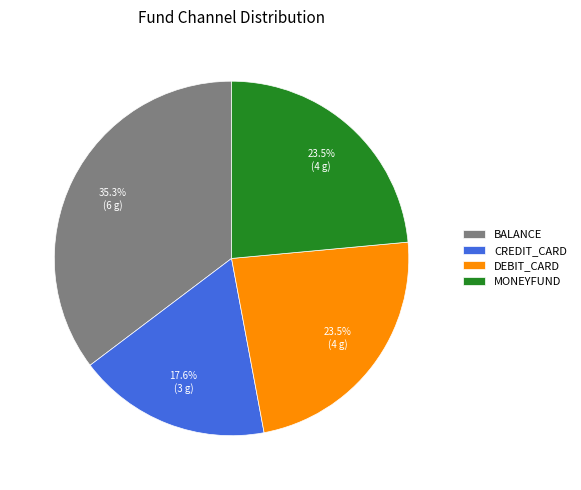

What percentage is NOT represented by BALANCE?

64.7%